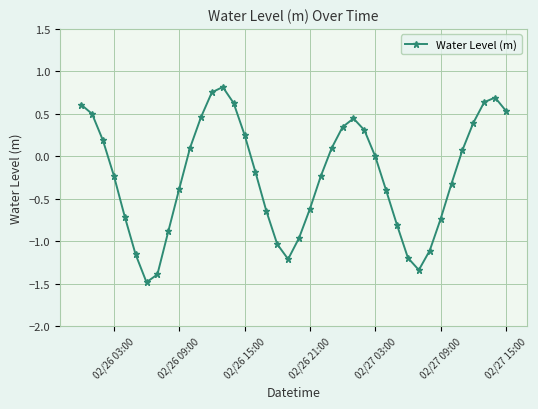

True or false: there are more than 2 points higher than both neighbors.

True